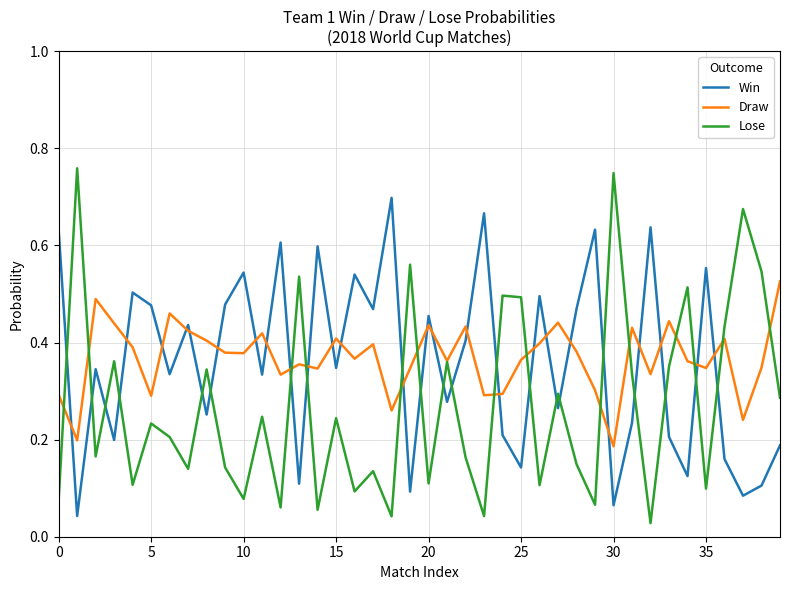

What are all the series names shown in the legend?

Win, Draw, Lose